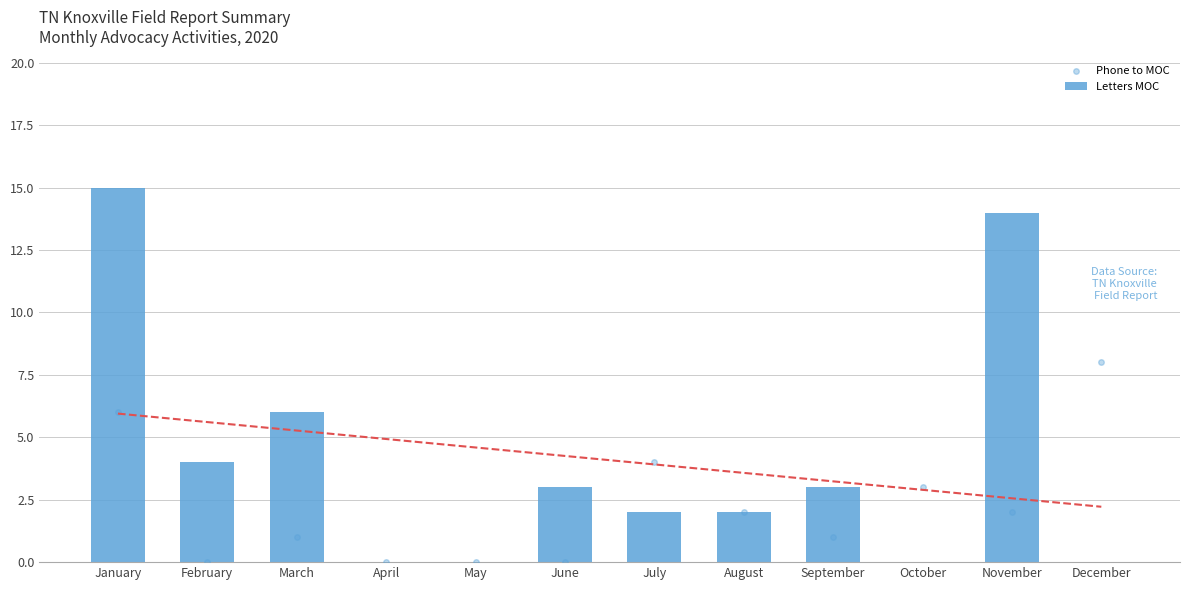

List the series in order of their overall mean, lowest first.

Phone to MOC, Letters MOC